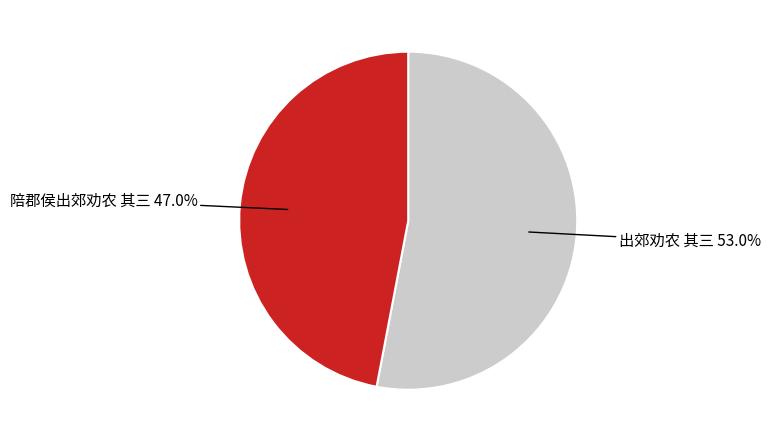

Count the number of slices in the pie.

2